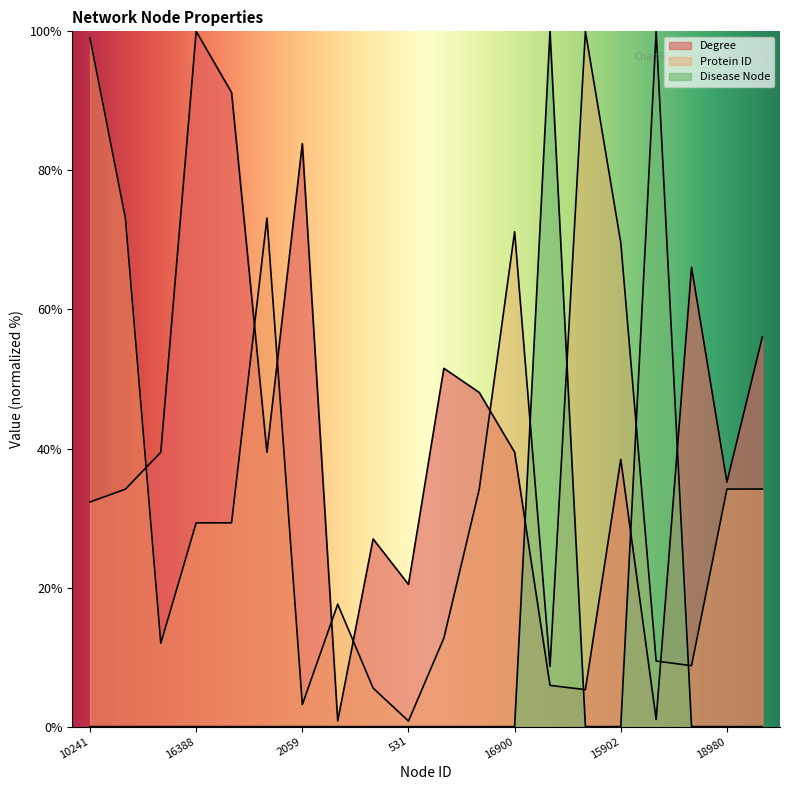

Reading right to left, extract all data points from this chart.

Degree: 56.0	35.2	66.1	1.0	38.4	5.3	5.9	39.5	48.1	51.5	20.4	27.0	0.8	83.8	39.5	91.2	100.0	39.5	34.2	32.3
Protein ID: 34.2	34.2	8.8	9.4	69.6	100.0	8.7	71.2	34.1	12.7	0.8	5.5	17.6	3.2	73.1	29.3	29.3	12.0	73.1	99.0
Disease Node: 0.0	0.0	0.0	100.0	0.0	0.0	100.0	0.0	0.0	0.0	0.0	0.0	0.0	0.0	0.0	0.0	0.0	0.0	0.0	0.0